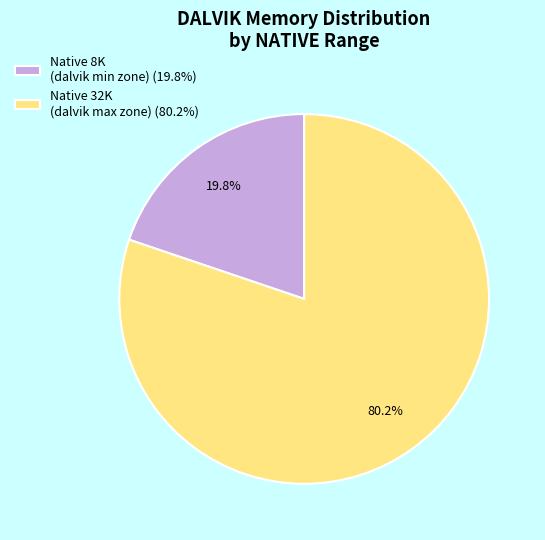

Which slice is the smallest?

Native 8K (dalvik min zone) (19.8%)